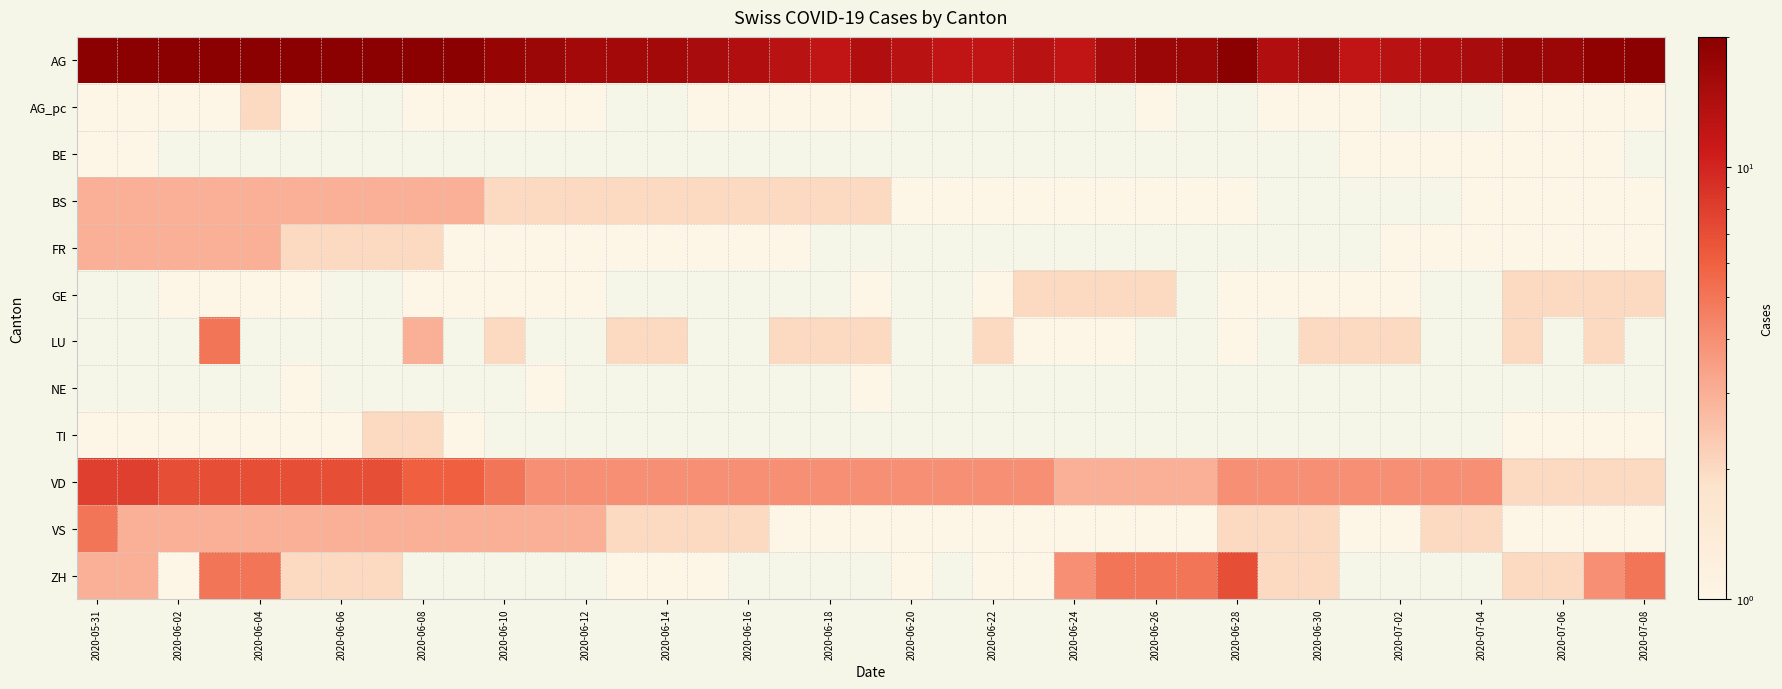

List the series in order of their peak value, lowest first.

BE, AG_pc, TI, BS, FR, VS, AG, GE, LU, NE, ZH, VD